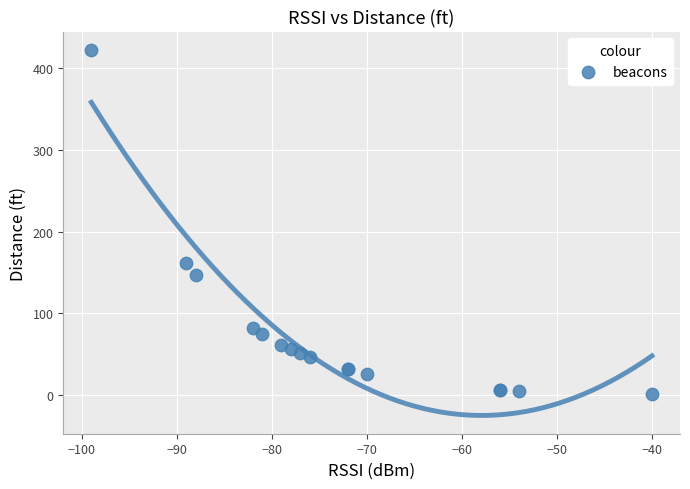

What Y value in the scatter plot is closest to 211?

161.8